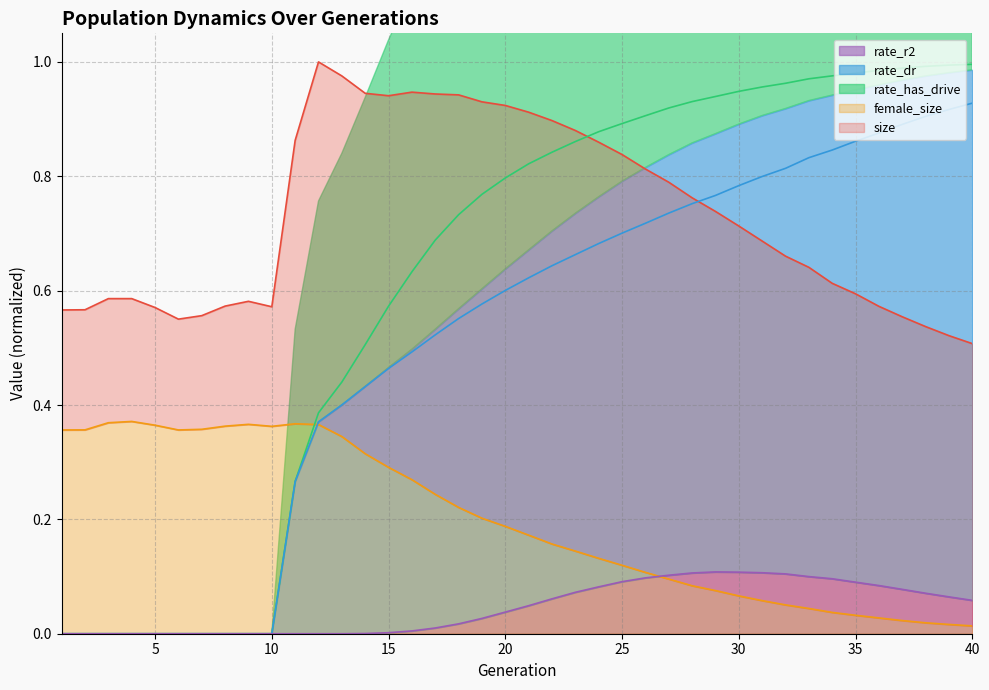

How many series are shown in this chart?

5